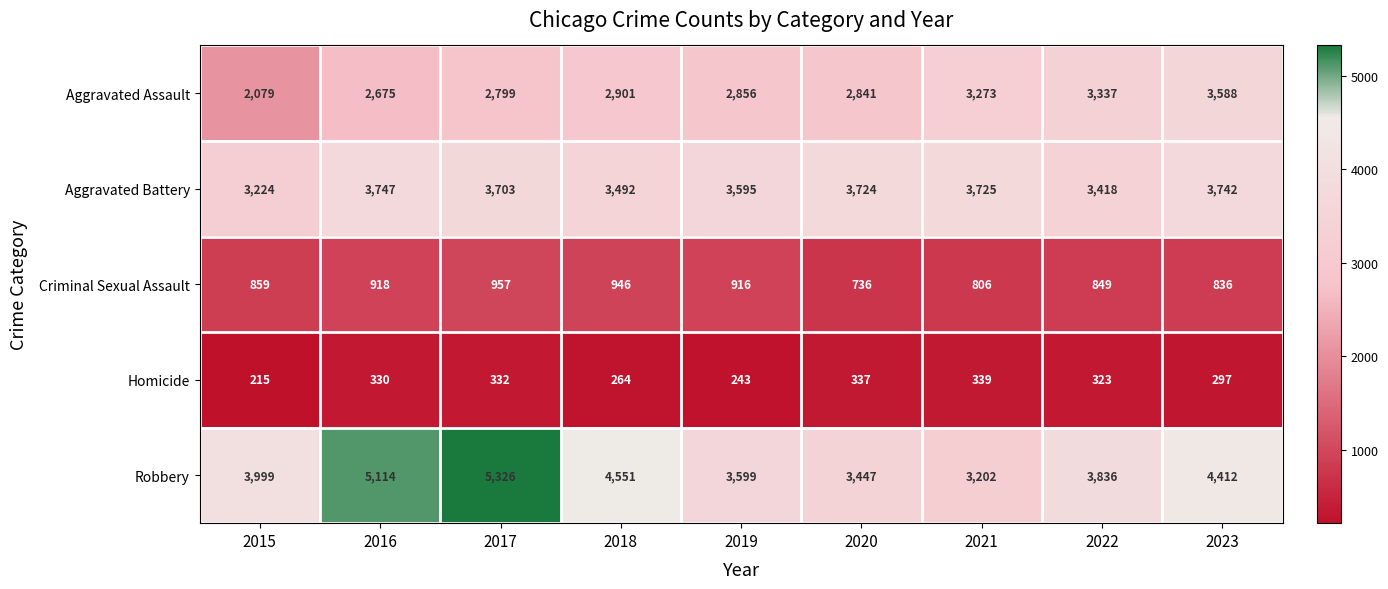

How many categories are shown in the chart?

9